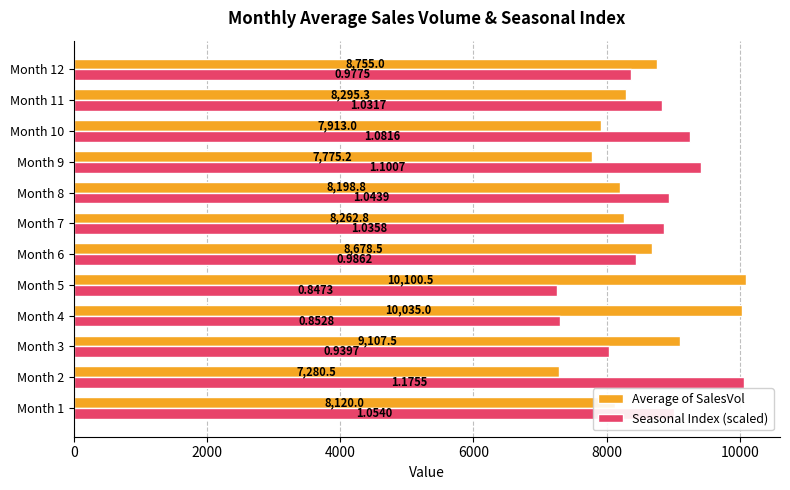

List the labels in order of Seasonal Index (scaled) value, smallest first.

Month 5, Month 4, Month 3, Month 12, Month 6, Month 11, Month 7, Month 8, Month 1, Month 10, Month 9, Month 2